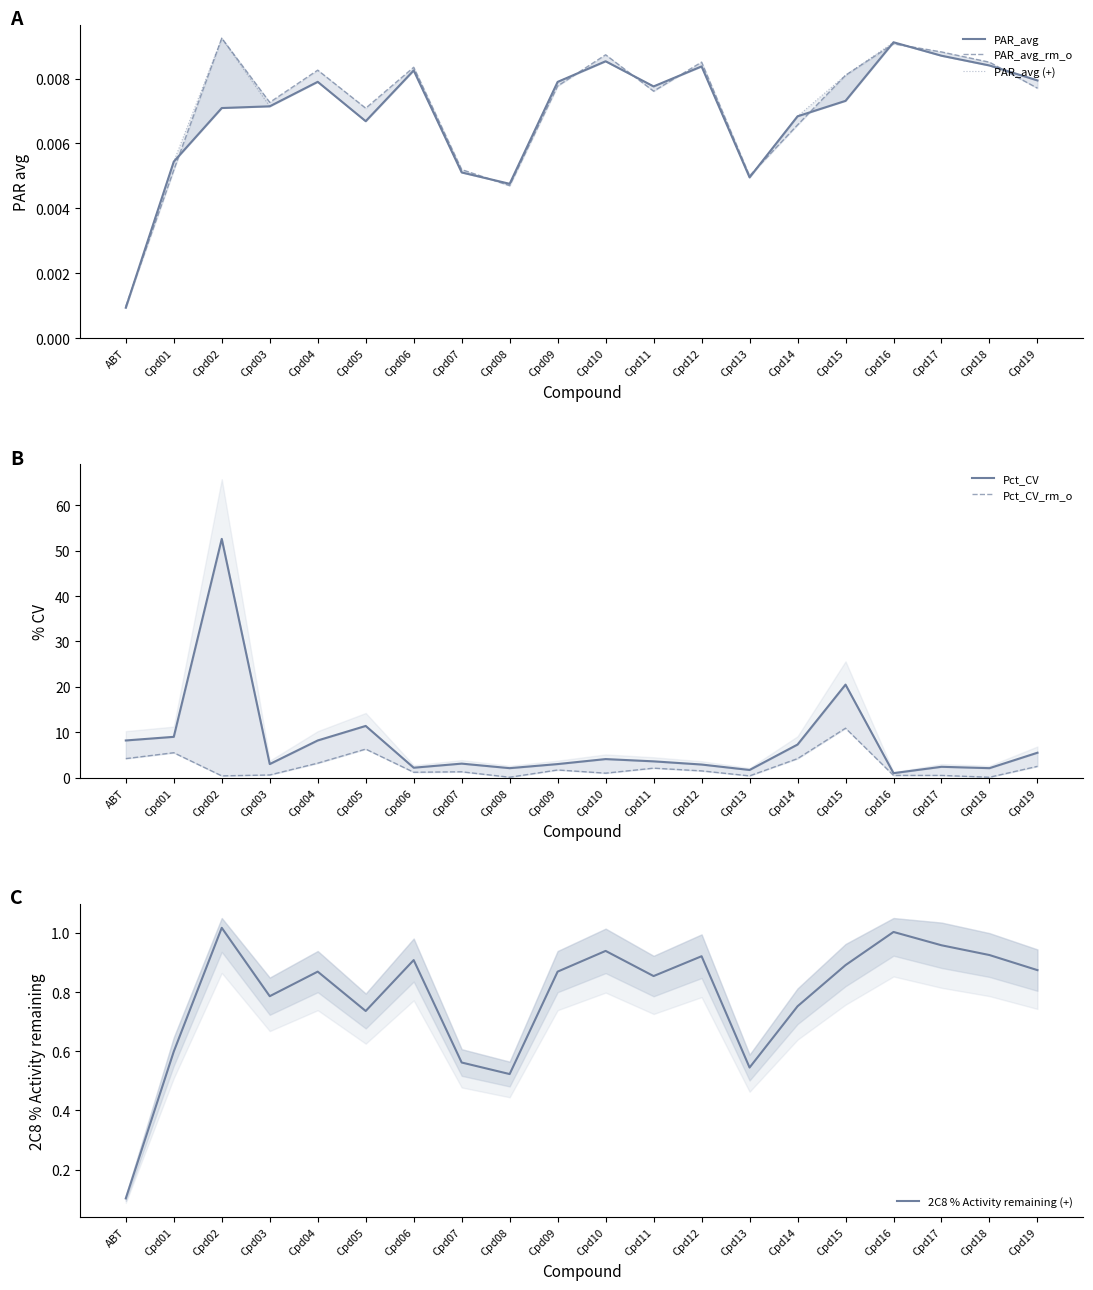

At which label does Pct_CV_rm_o first exceed 1?

ABT